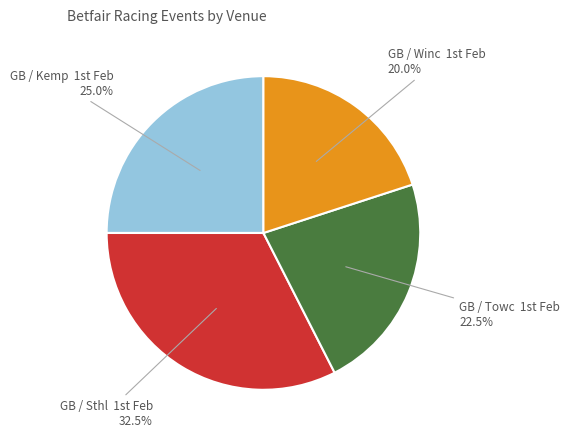

How many slices are in this pie chart?

4